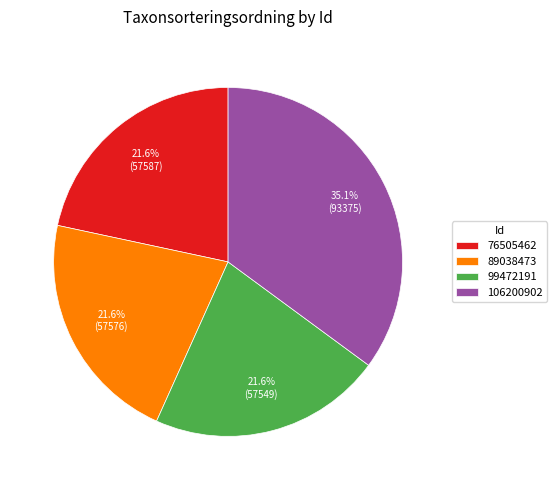

Approximately how many times larger is the value at 76505462 compared to 99472191?

1.0